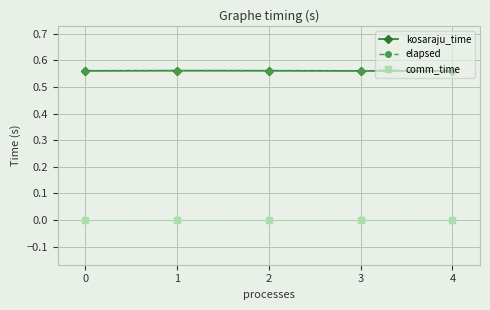

True or false: kosaraju_time and elapsed cross at least once.

False